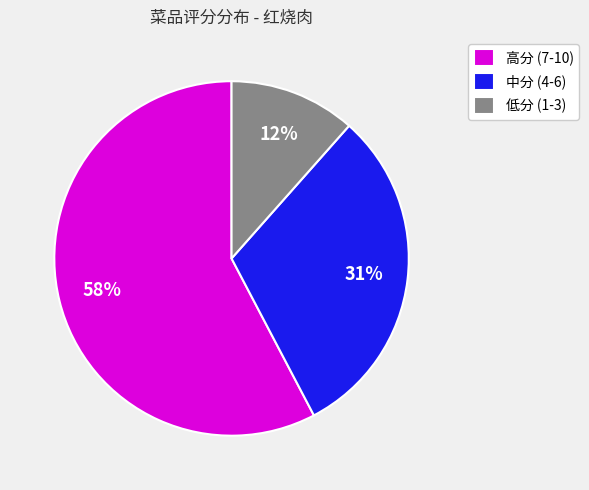

Does any single category account for the majority?

Yes